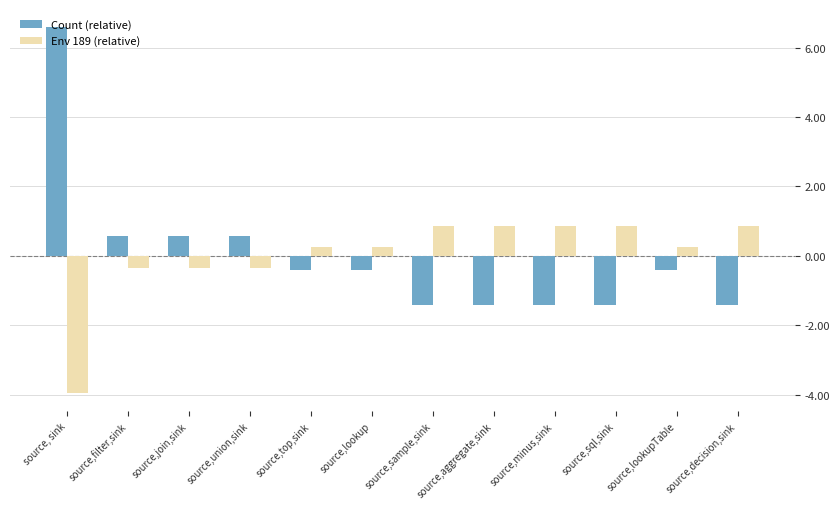

The value of Count (relative) at source,decision,sink is -0.6. True or false?

False